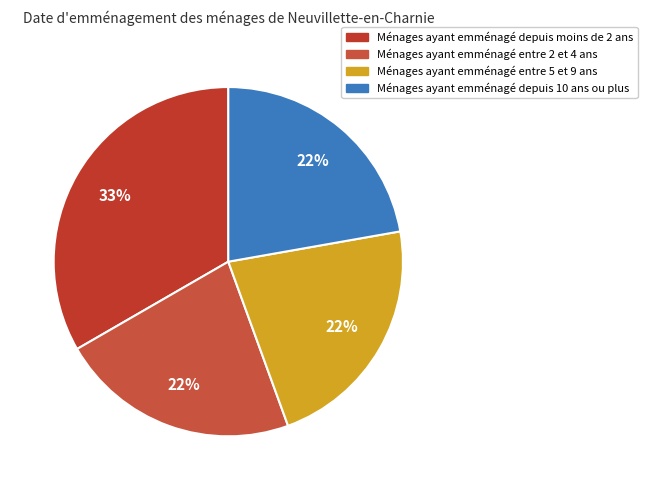

Count the number of slices in the pie.

4